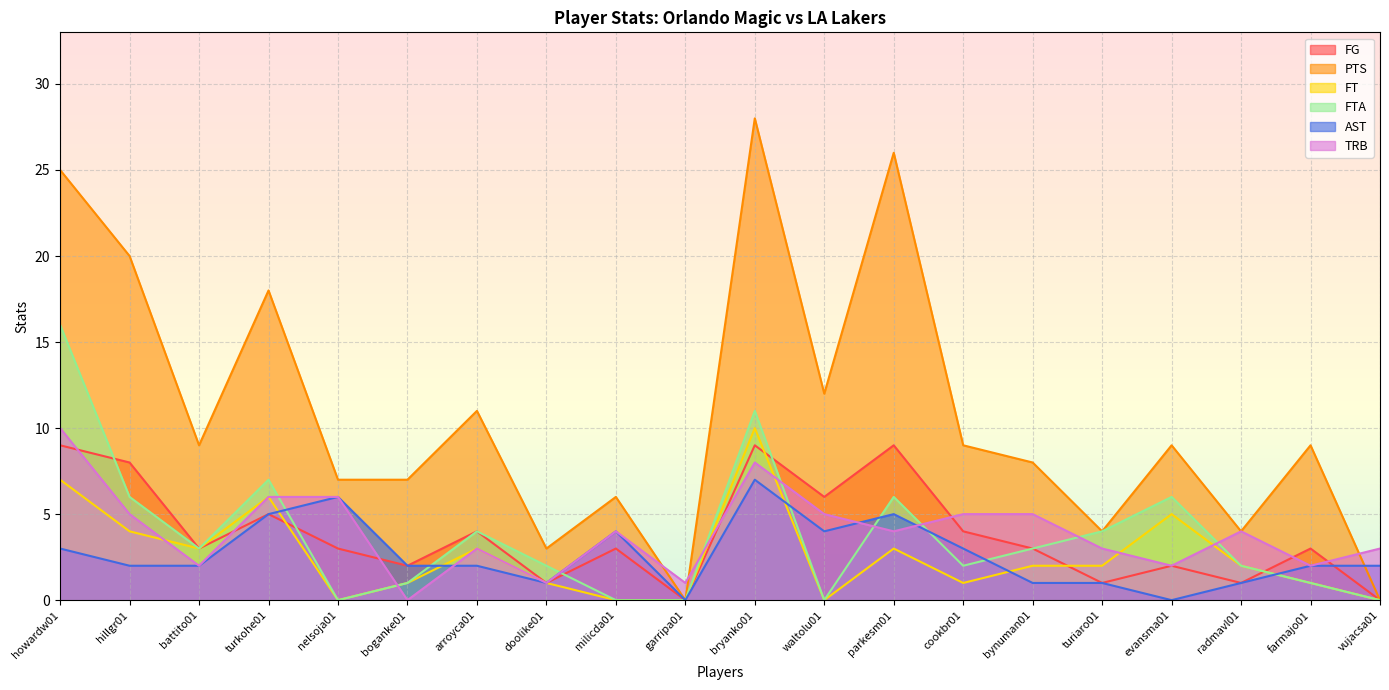

True or false: FT has a value of 2 at bynuman01.

True